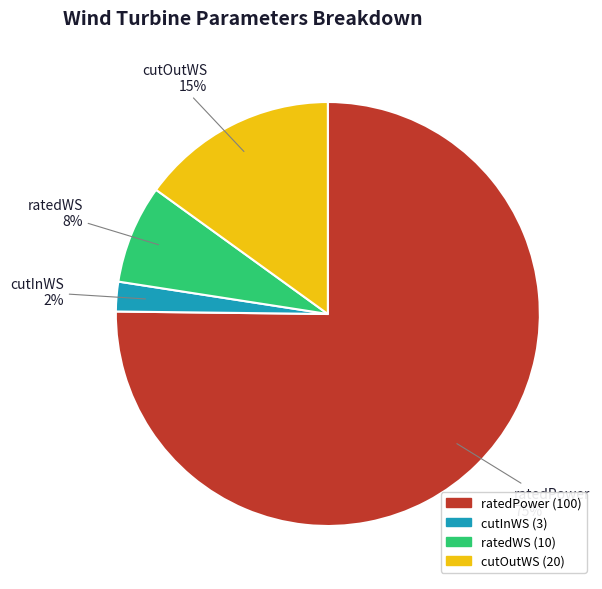

Does ratedWS account for over 50% of the chart?

No